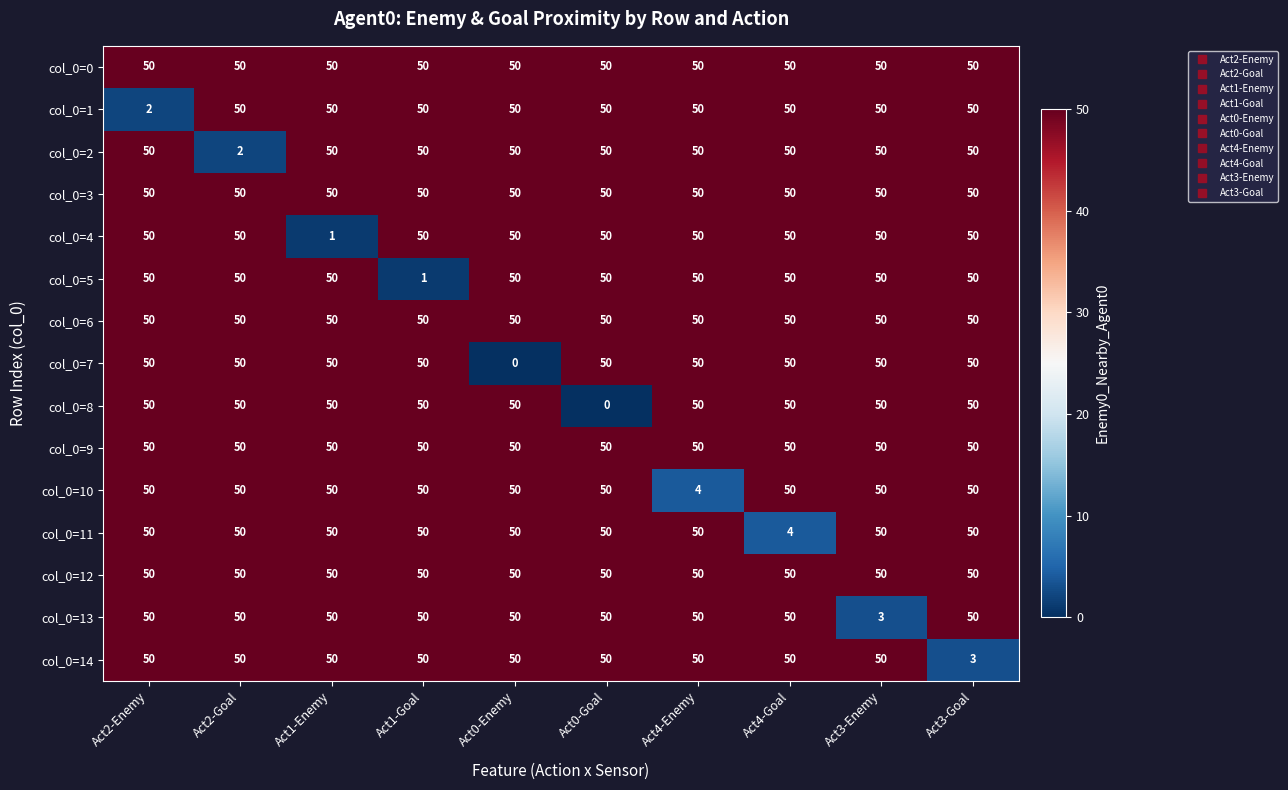

What is the total value across all series at Act4-Goal?

704